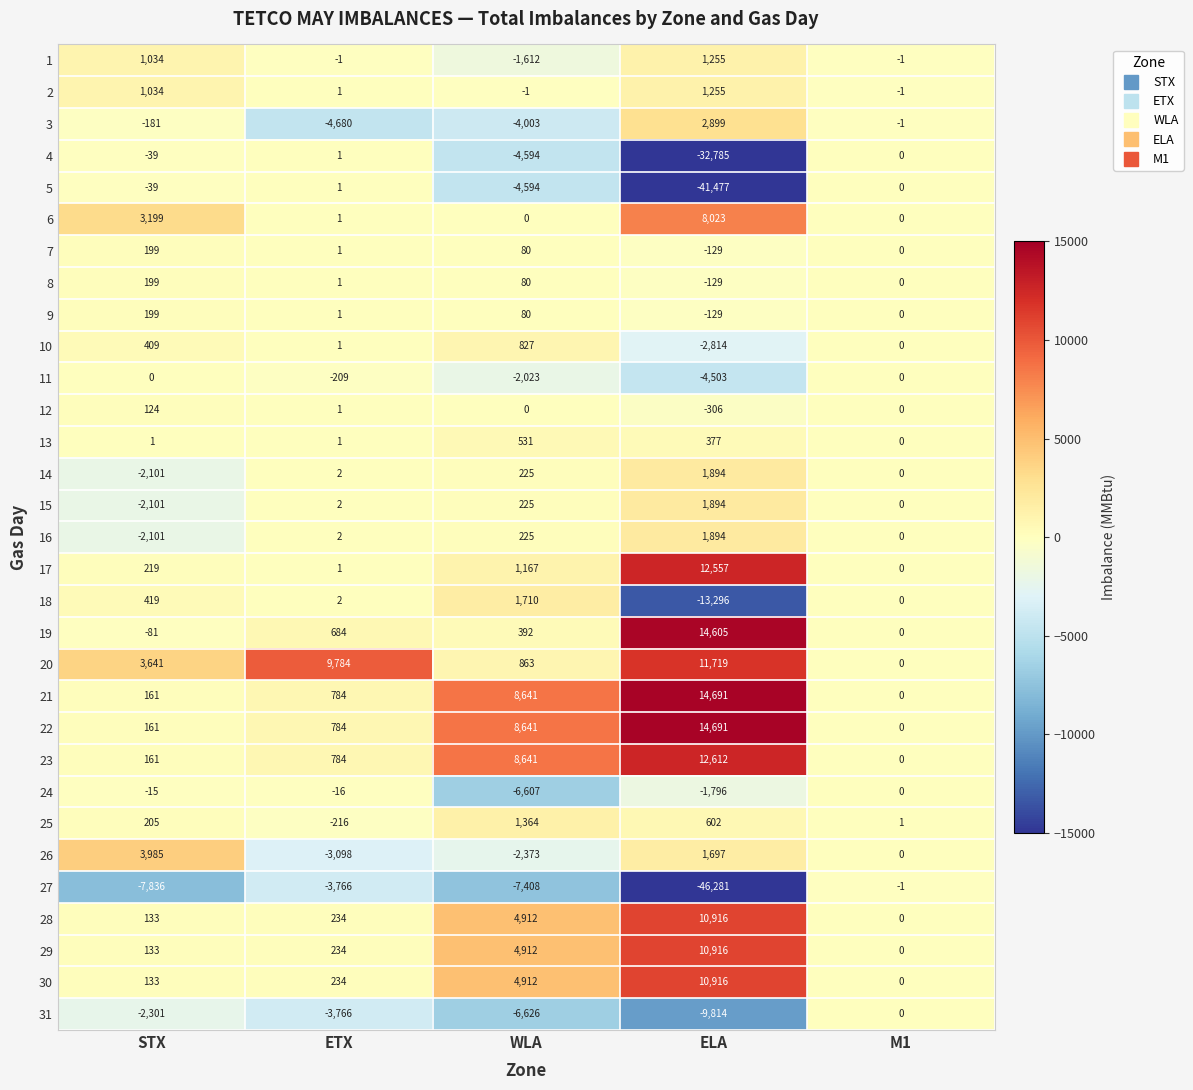

Which label corresponds to the largest value in the chart?

ELA